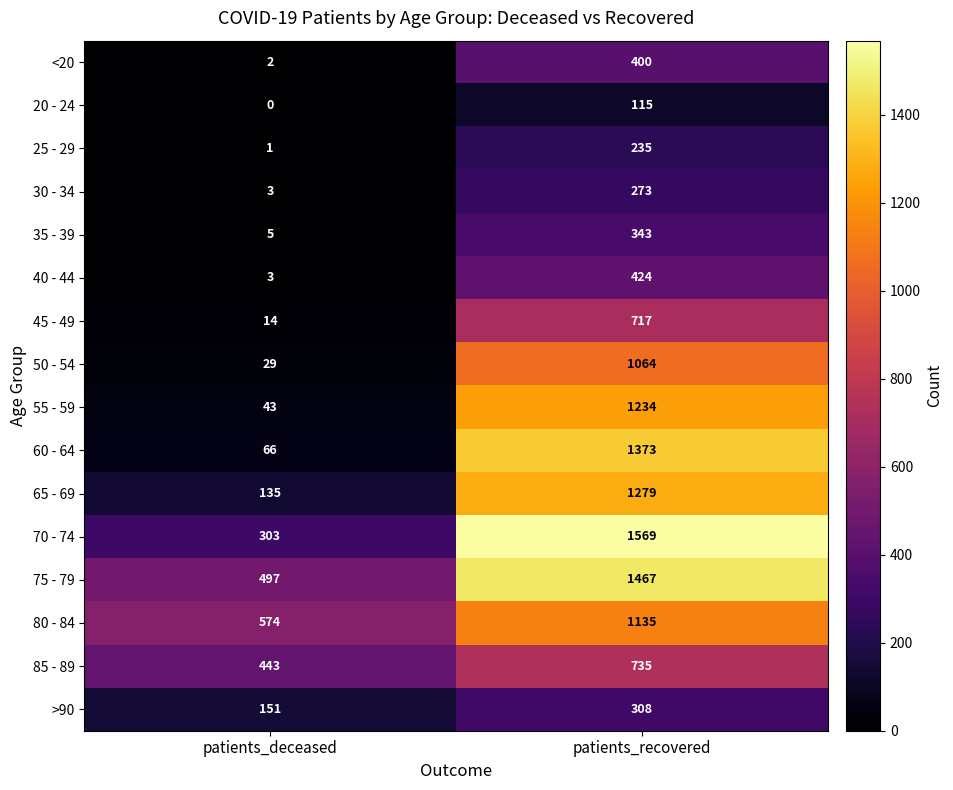

Is it true that 35 - 39 equals 8 at patients_deceased?

False